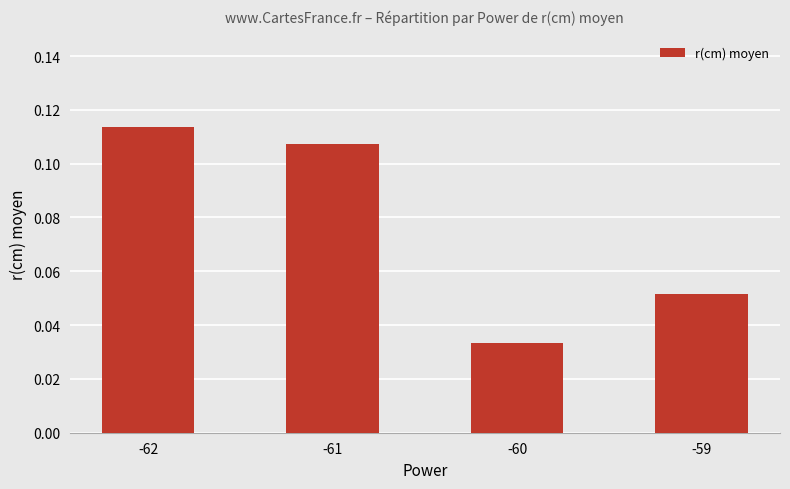

How many values are between 0 and 1?

4